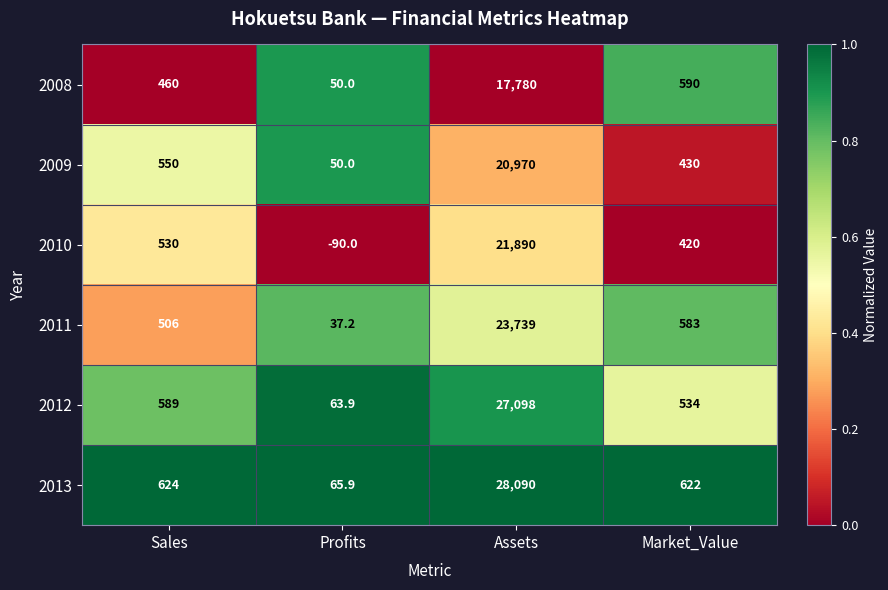

What is the difference between the maximum and minimum values in the 2010 series?

21980.0